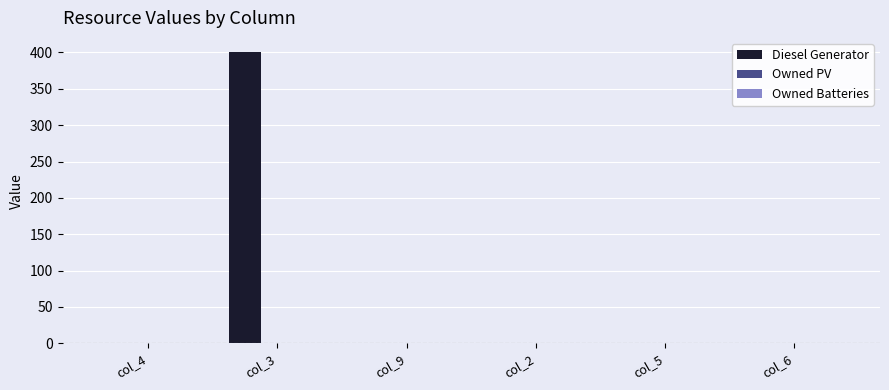

Is it true that the value at col_5 is 210?

False